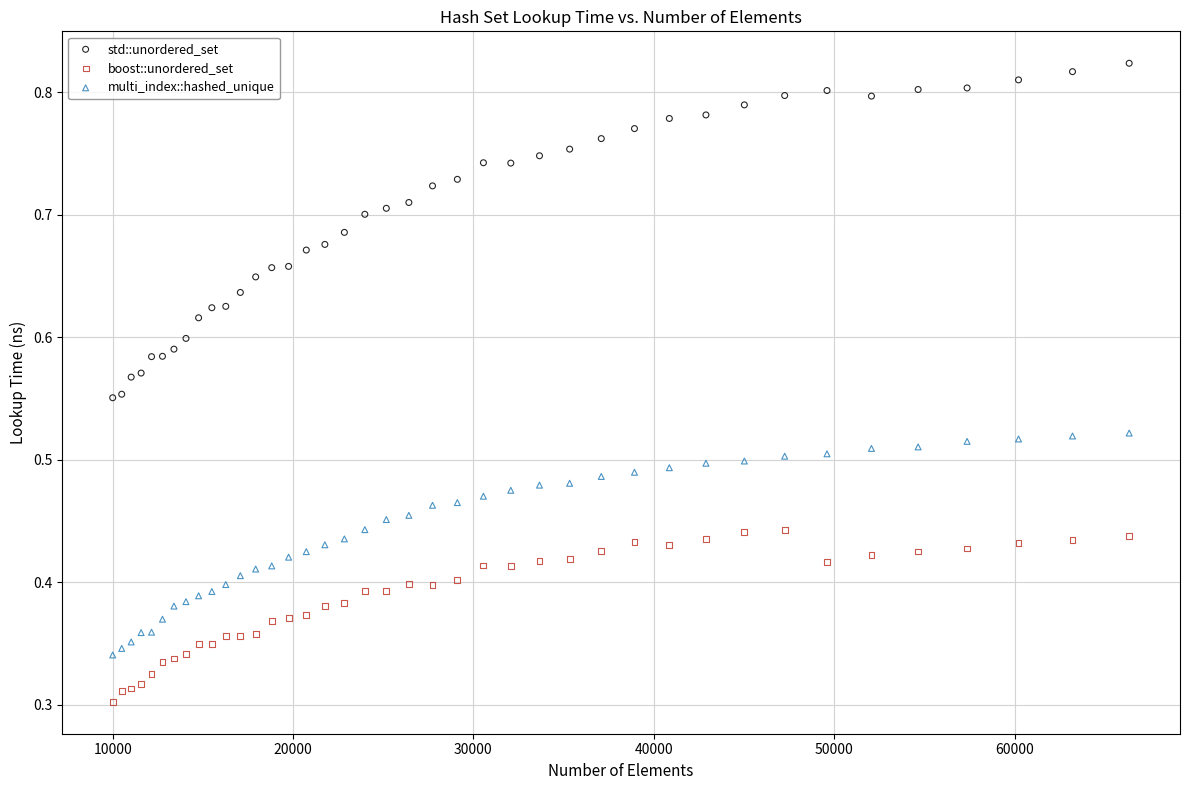

Which series has the largest Y range (max minus min)?

std::unordered_set